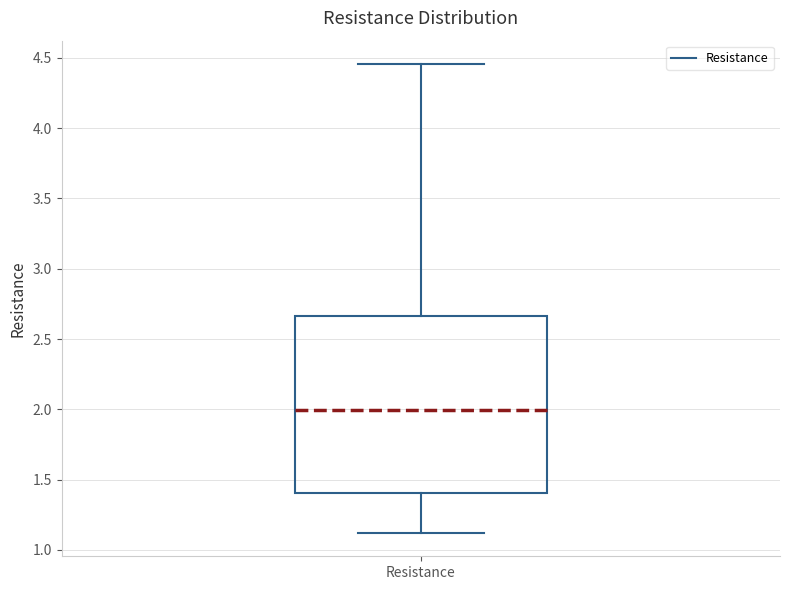

Where is the upper edge of the box for Resistance on the y-axis? The values are not printed on the chart, so give them approximately, as read against the axis.

2.65